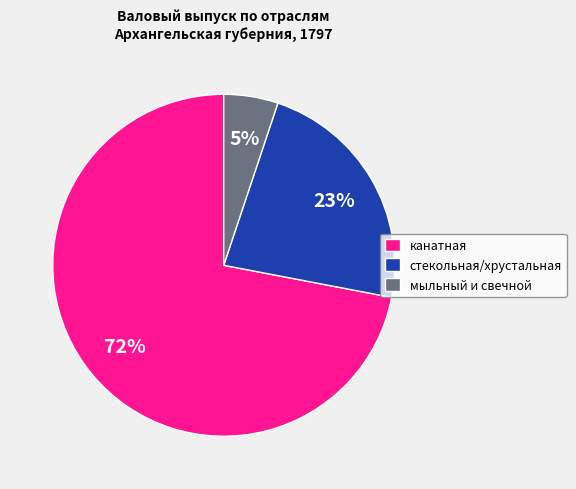

Count the number of slices in the pie.

3